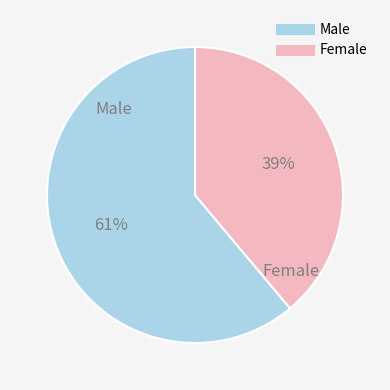

To the nearest percent, what is the average slice percentage?

50%